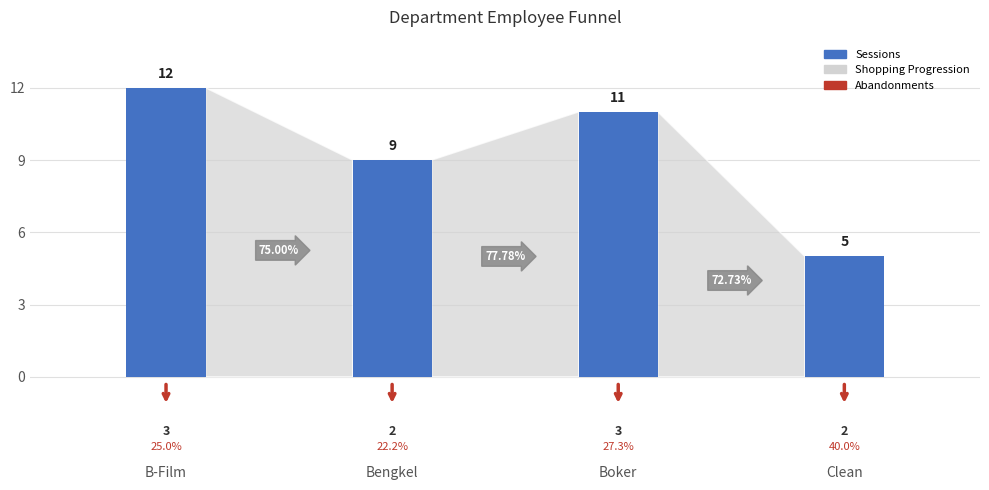

Reading left to right, transcribe all the data shown in this chart.

12	9	11	5